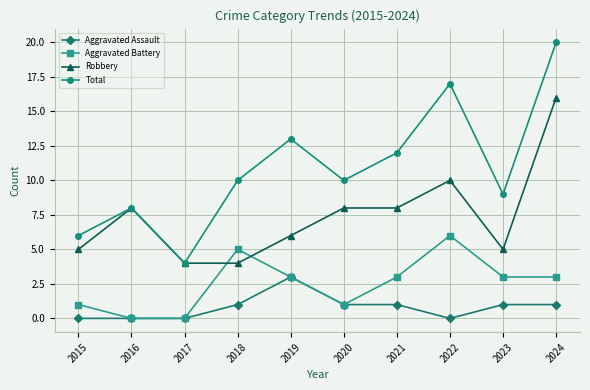

Between 2022 and 2024, which series saw the biggest shift?

Robbery